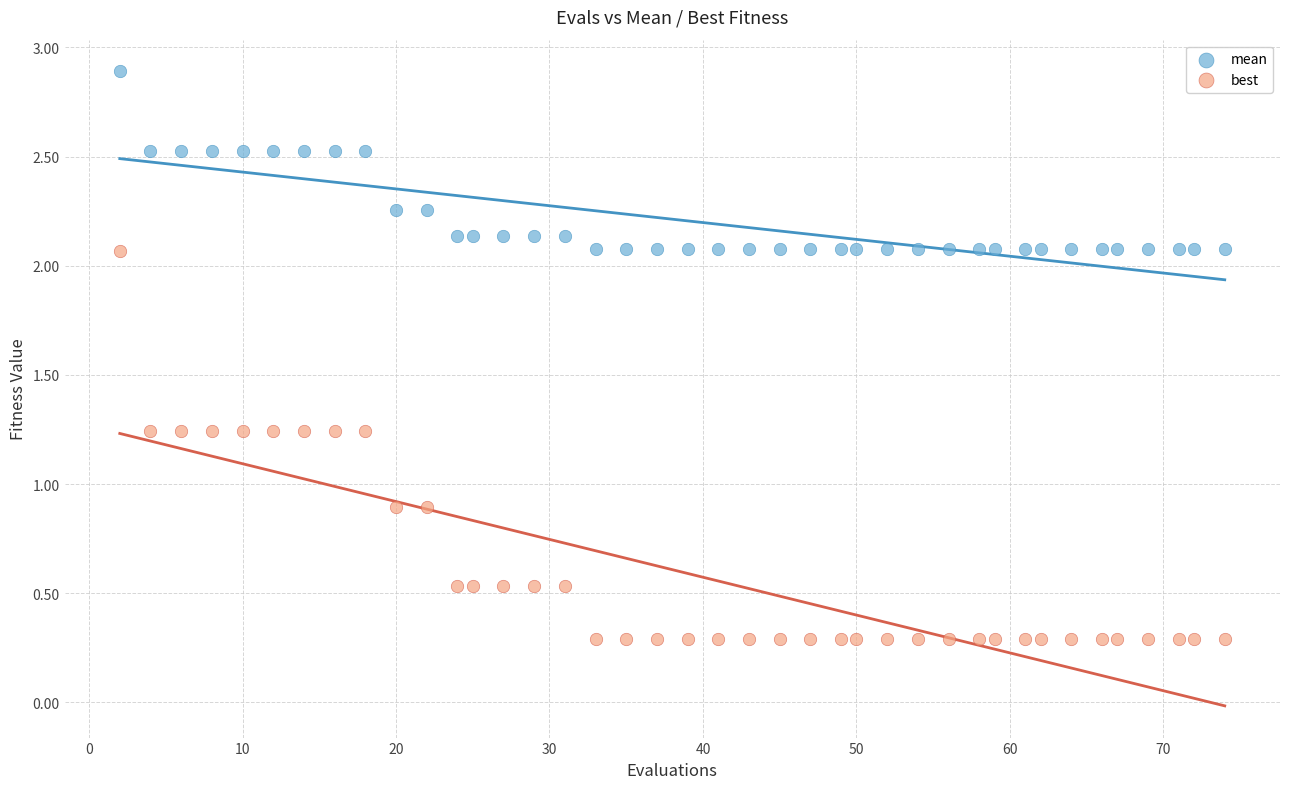

Which series has the largest Y range (max minus min)?

best